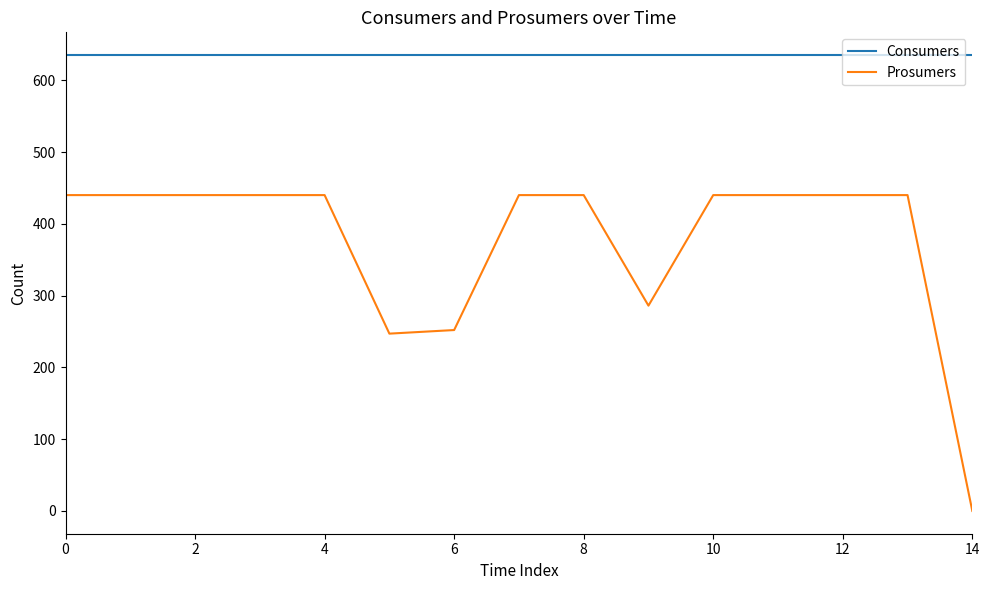

Which series has the largest total across all categories?

Consumers